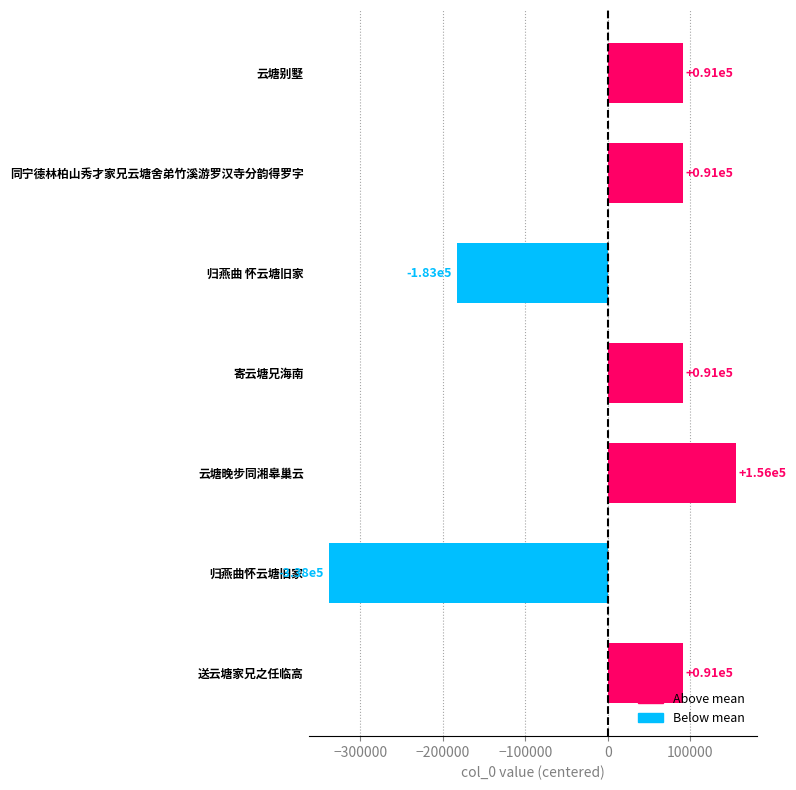

Rank the categories by value from highest to lowest.

云塘晚步同湘皋巢云, 同宁德林柏山秀才家兄云塘舍弟竹溪游罗汉寺分韵得罗字, 寄云塘兄海南, 云塘别墅, 送云塘家兄之任临高, 归燕曲 怀云塘旧家, 归燕曲怀云塘旧家